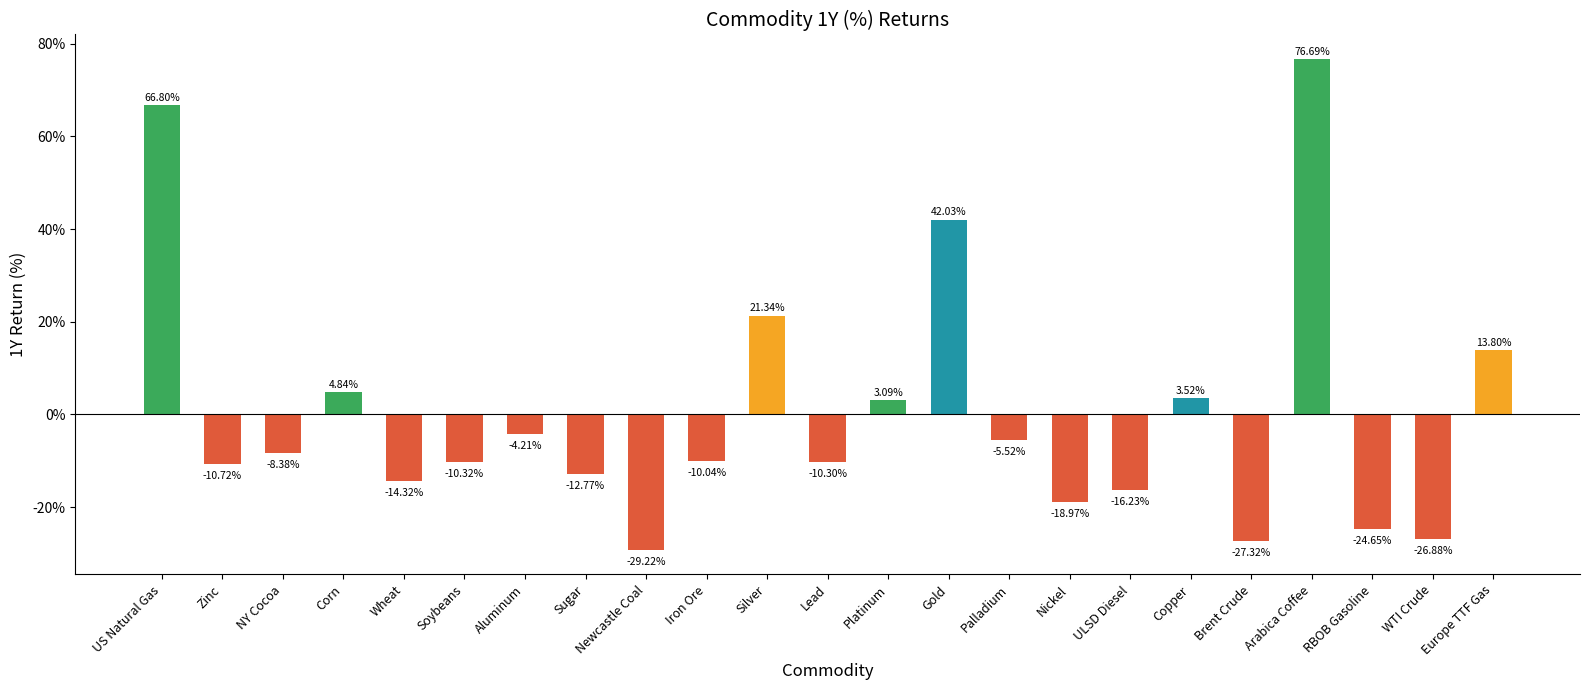

Are the bars horizontal?

No